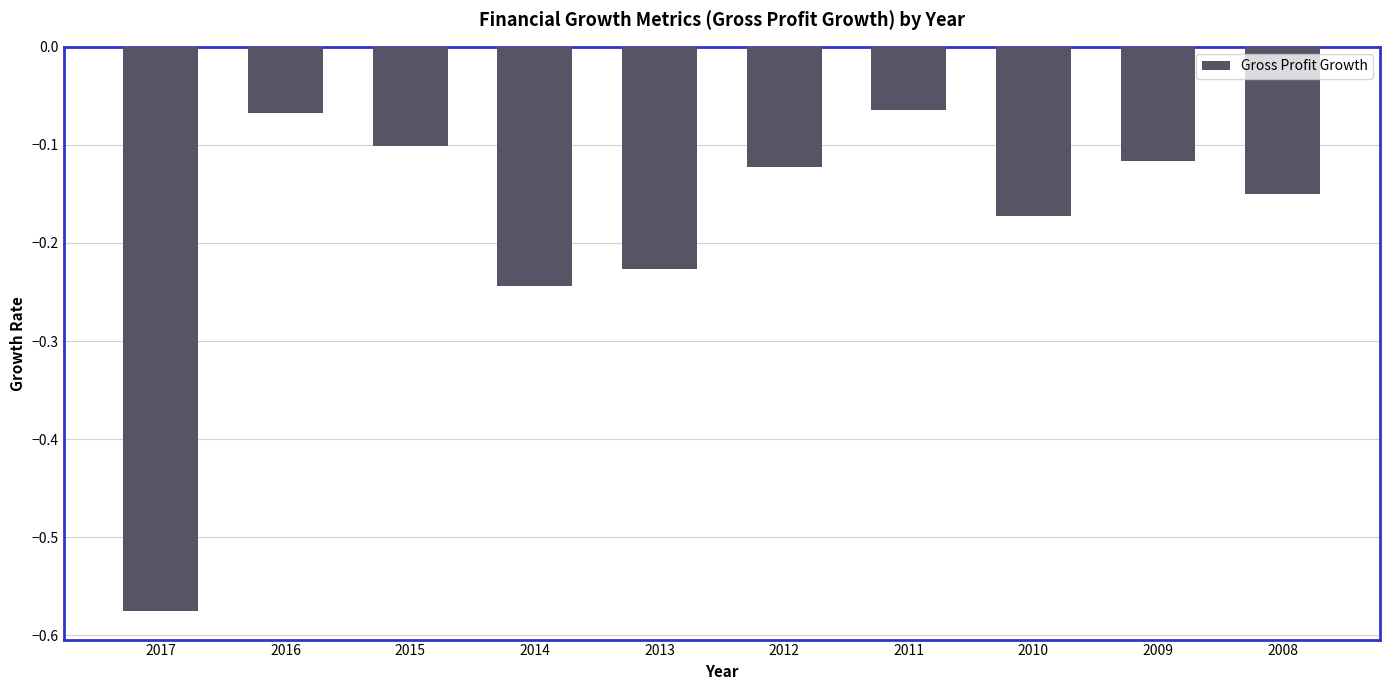

The value at 2009 is -0.1. True or false?

True